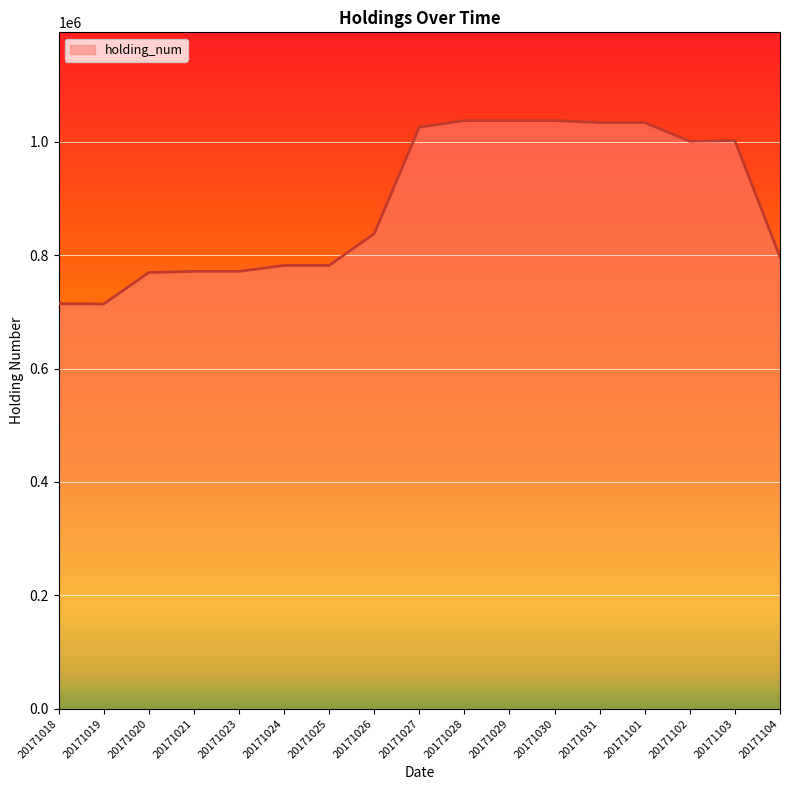

Between 20171020 and 20171103, which is larger?

20171103